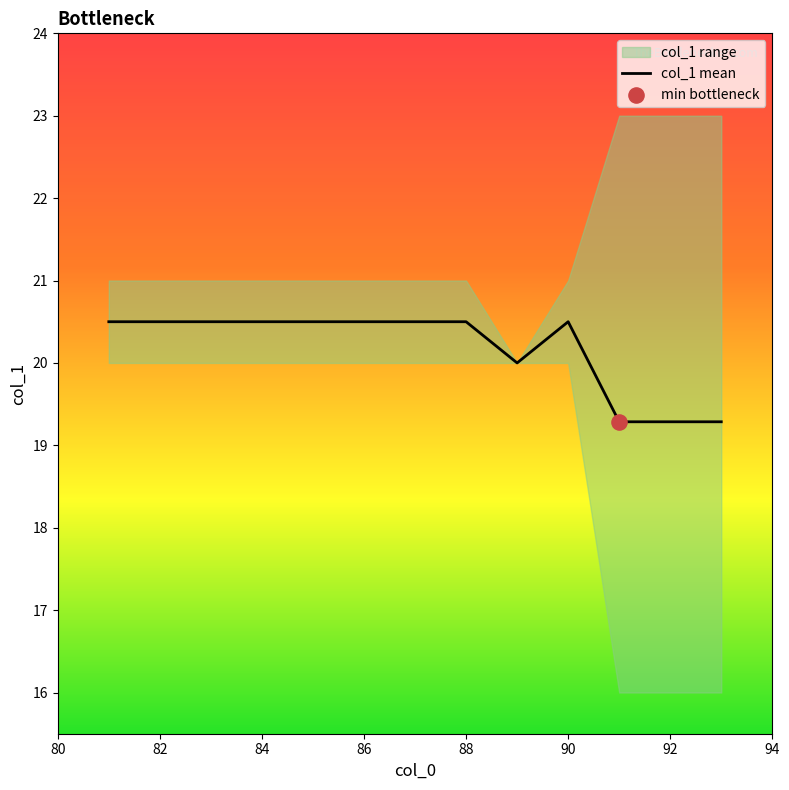

What is the lowest value of the col_1 mean series?

19.3